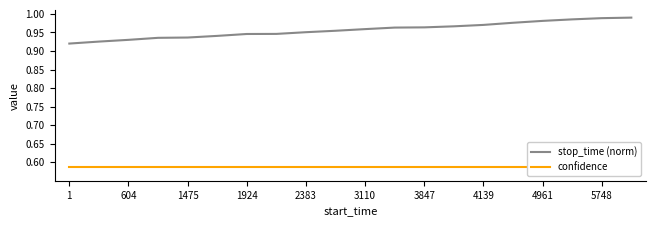

True or false: stop_time (norm) and confidence intersect in this chart.

False